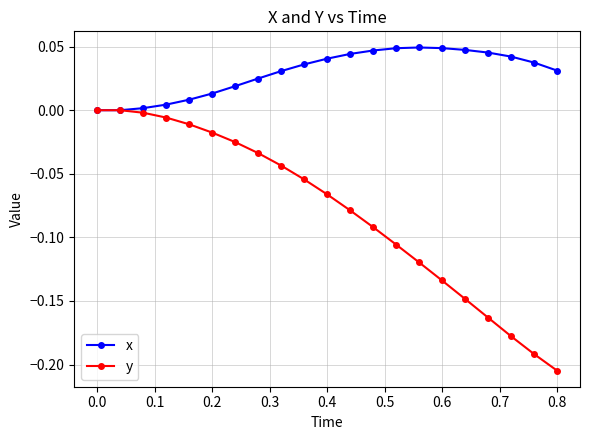

Rank the series by their maximum value, from highest to lowest.

x, y